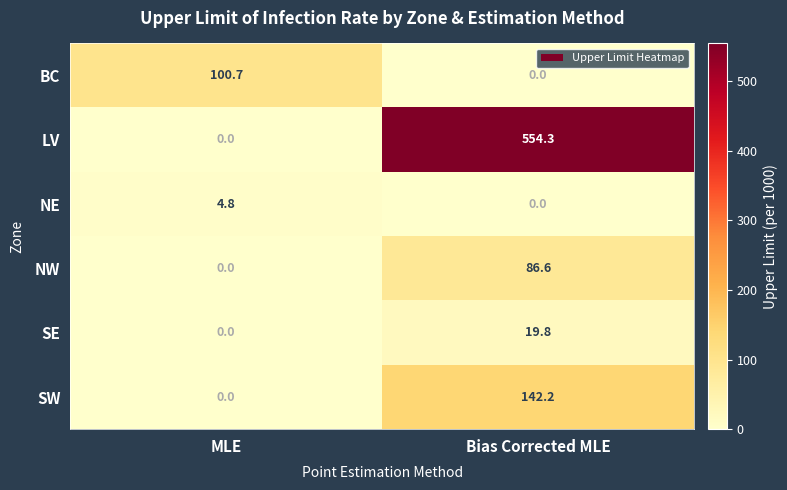

At which label is BC closest to 50?

Bias Corrected MLE